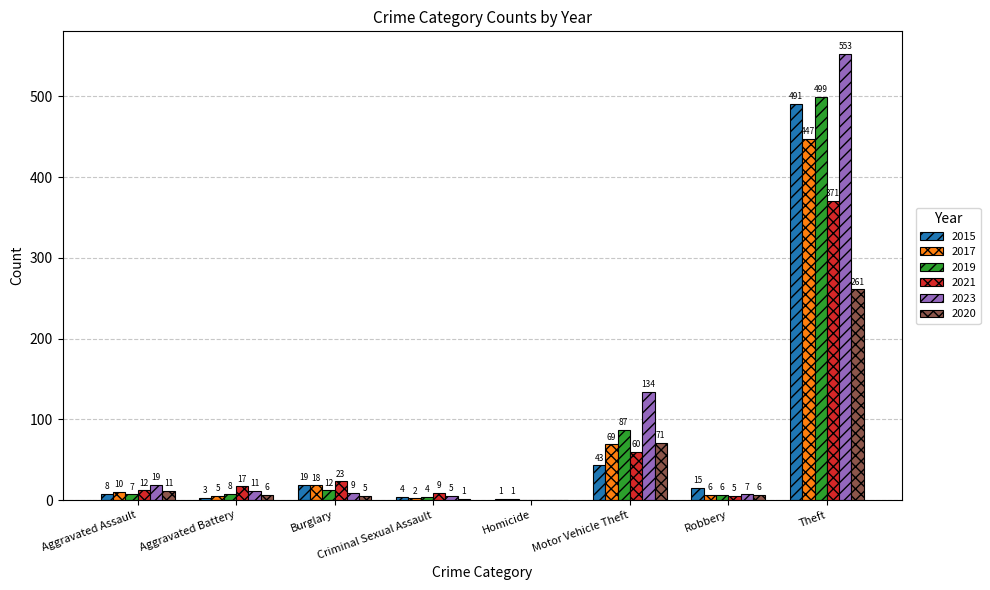

What are all the series names shown in the legend?

2015, 2017, 2019, 2021, 2023, 2020